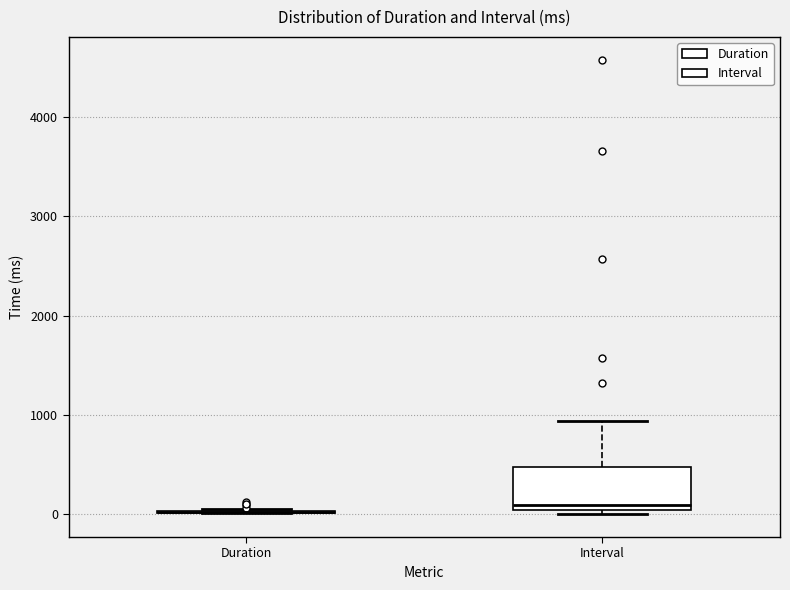

Comparing the boxes themselves (not the whiskers), which one is the tallest?

Interval